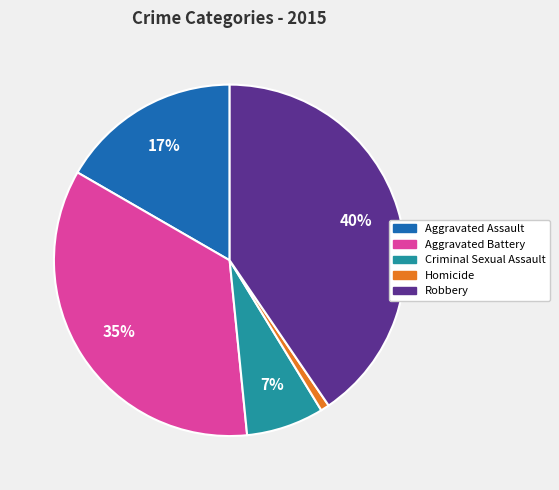

True or false: Criminal Sexual Assault accounts for 1% of the total.

False